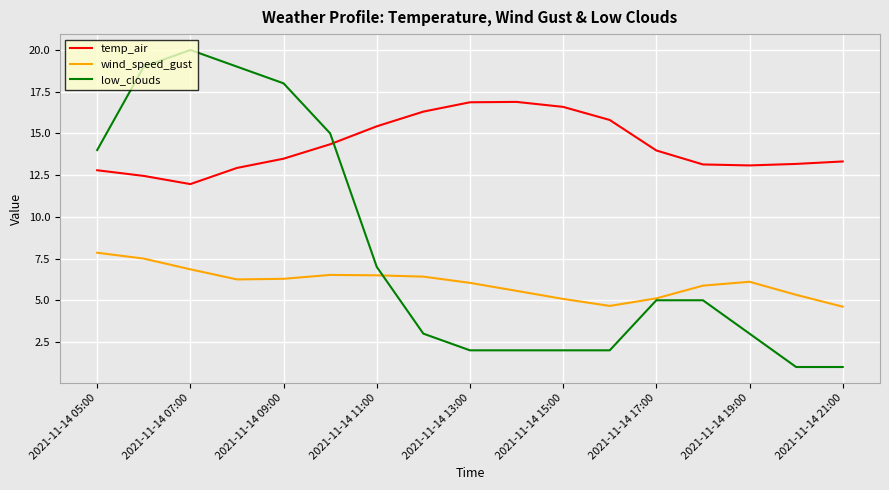

Which series has the widest spread of values?

low_clouds